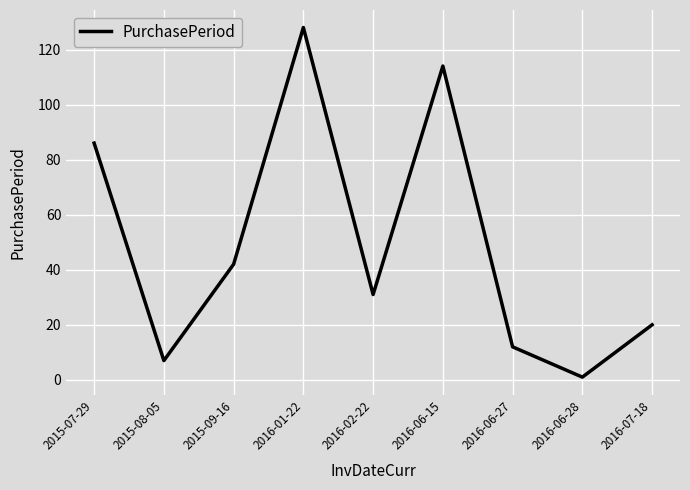

Read the value at 2015-07-29.

86